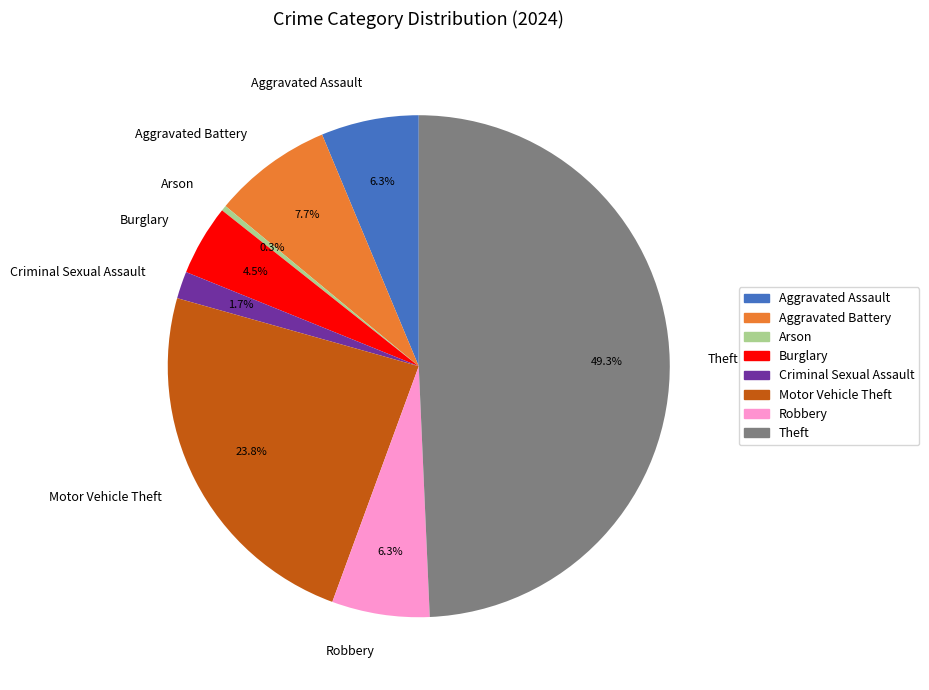

What is the smallest slice in the pie chart?

Arson